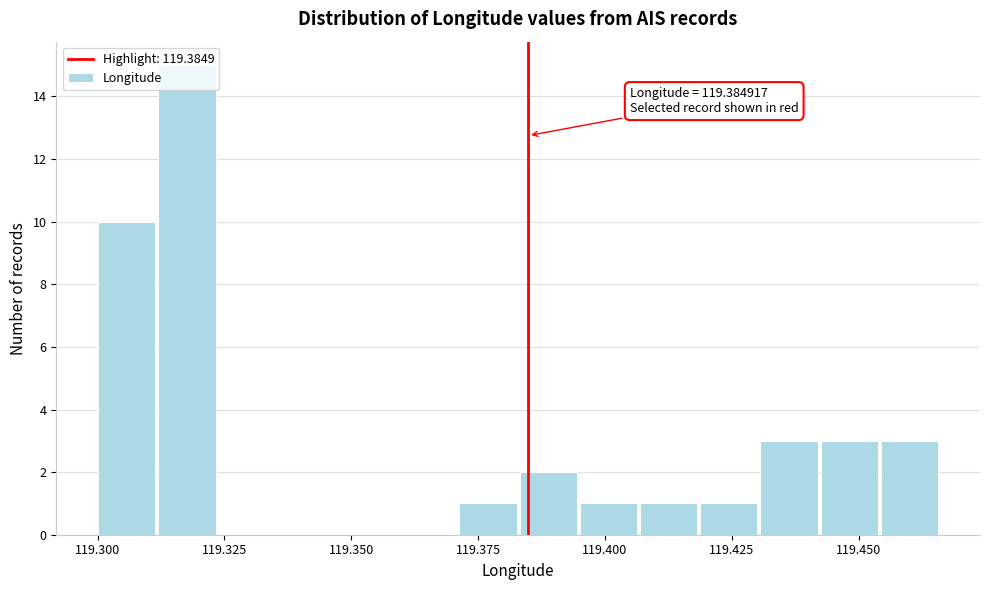

Read against the x-axis, roughly where is the centre of the tallest bar?

119.320